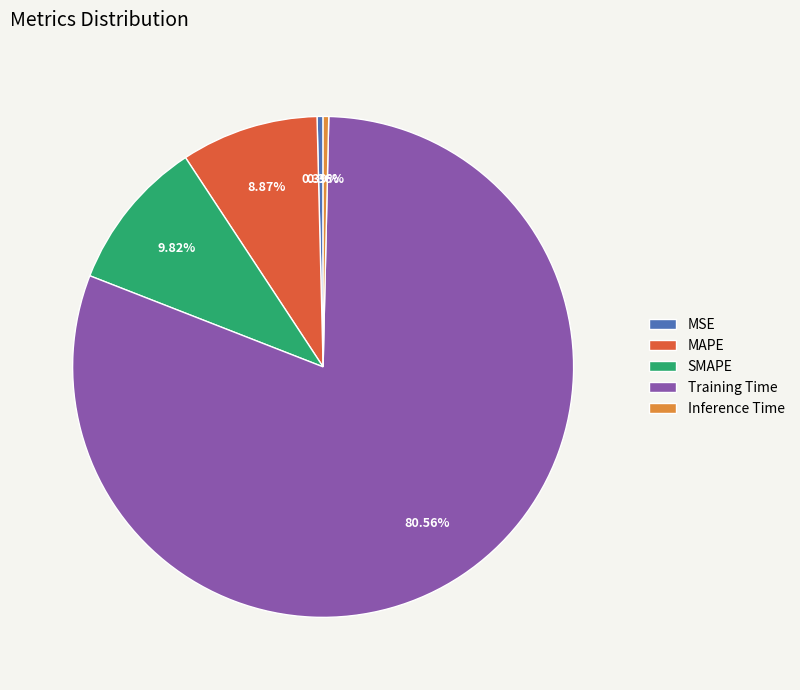

Between Inference Time and MAPE, which is larger?

MAPE